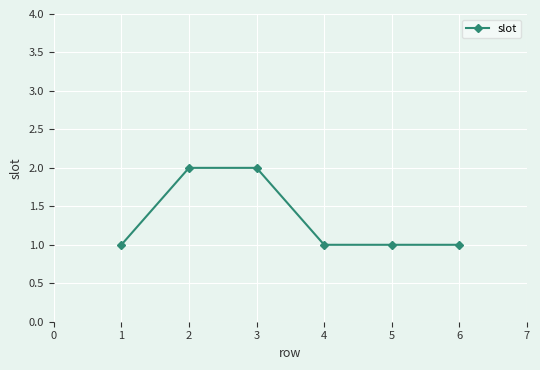

Is it true that the value at 5 is 1?

True